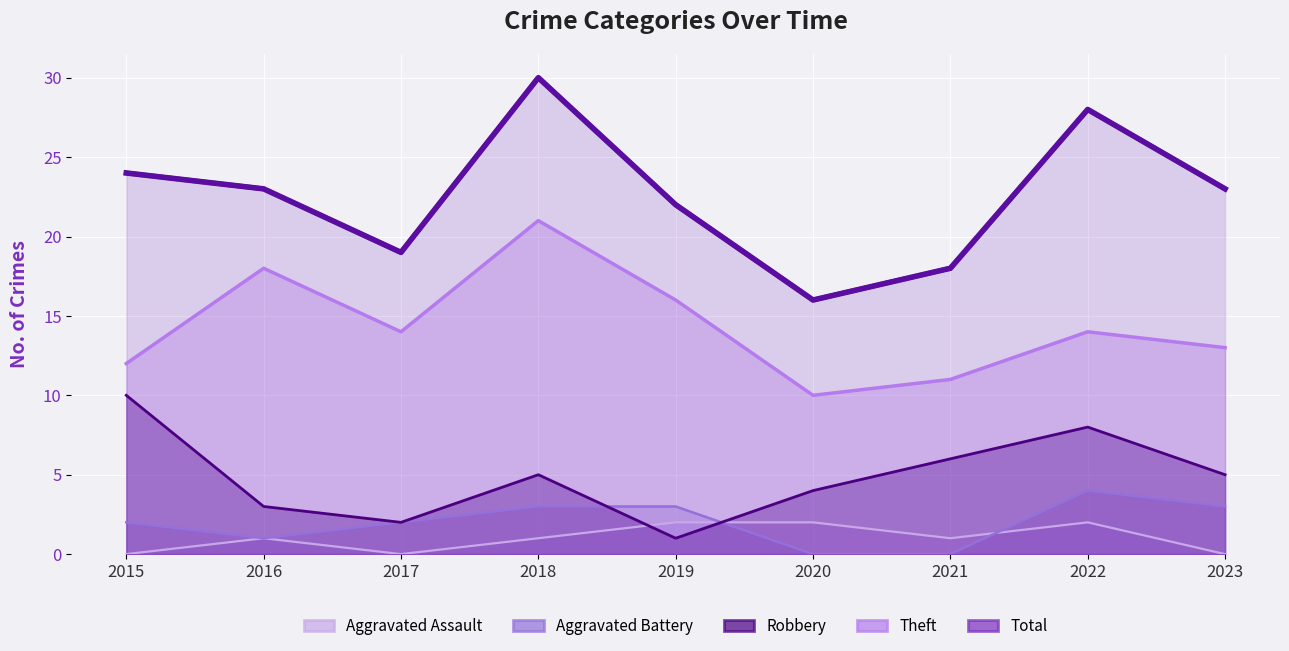

How many lines are shown in the chart?

5